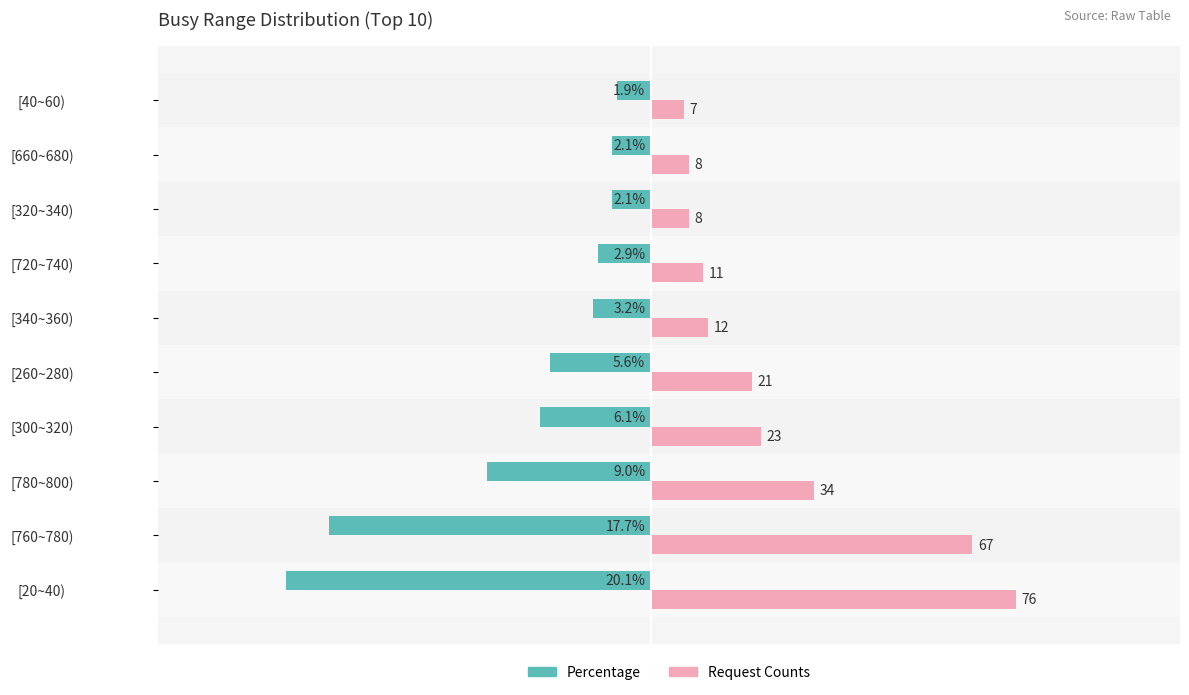

Which label corresponds to the smallest value in the chart?

[20~40)